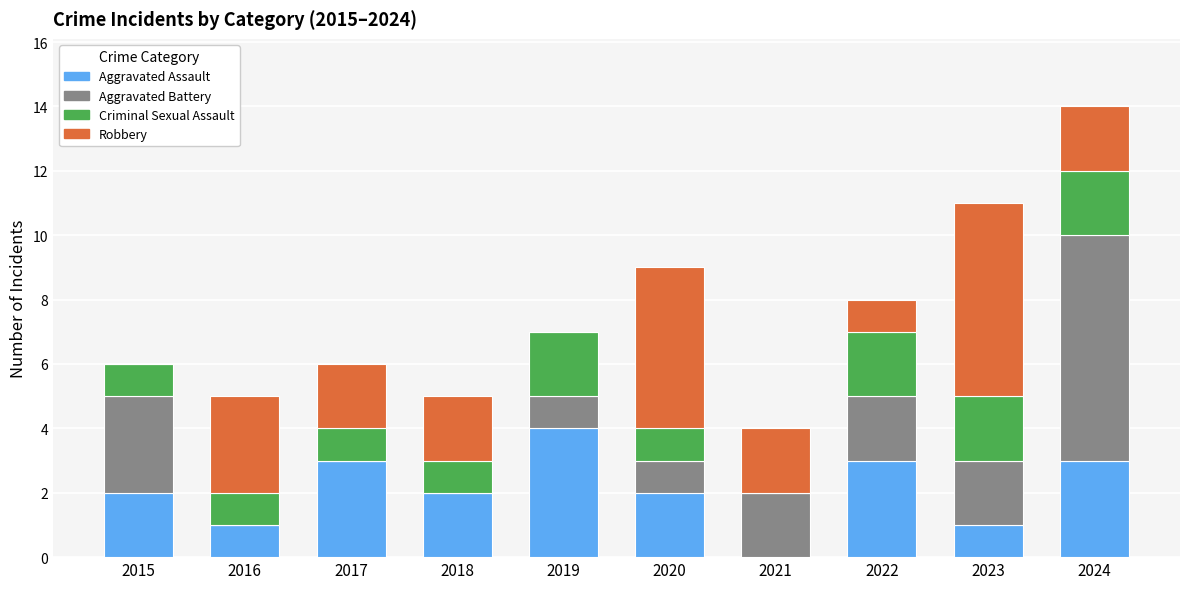

What is the maximum value for Aggravated Assault?

4